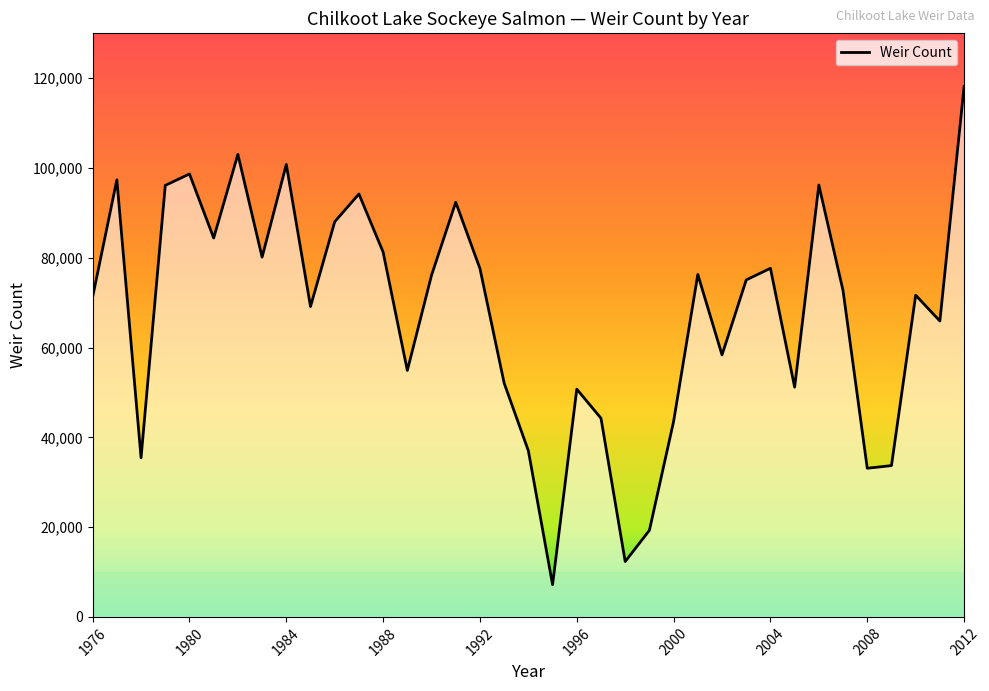

What is the greatest value displayed?

118166